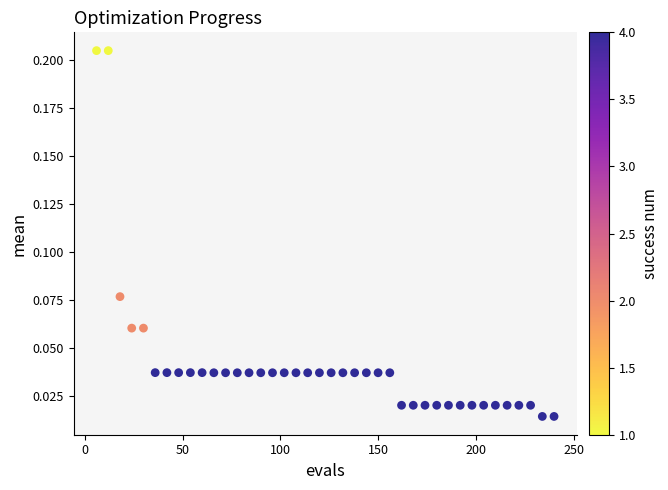

What is the range of X values (max minus min)?

234.0